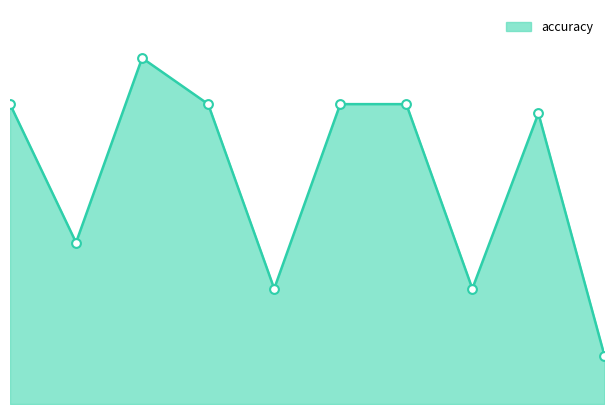

Does the chart have visible grid lines?

No